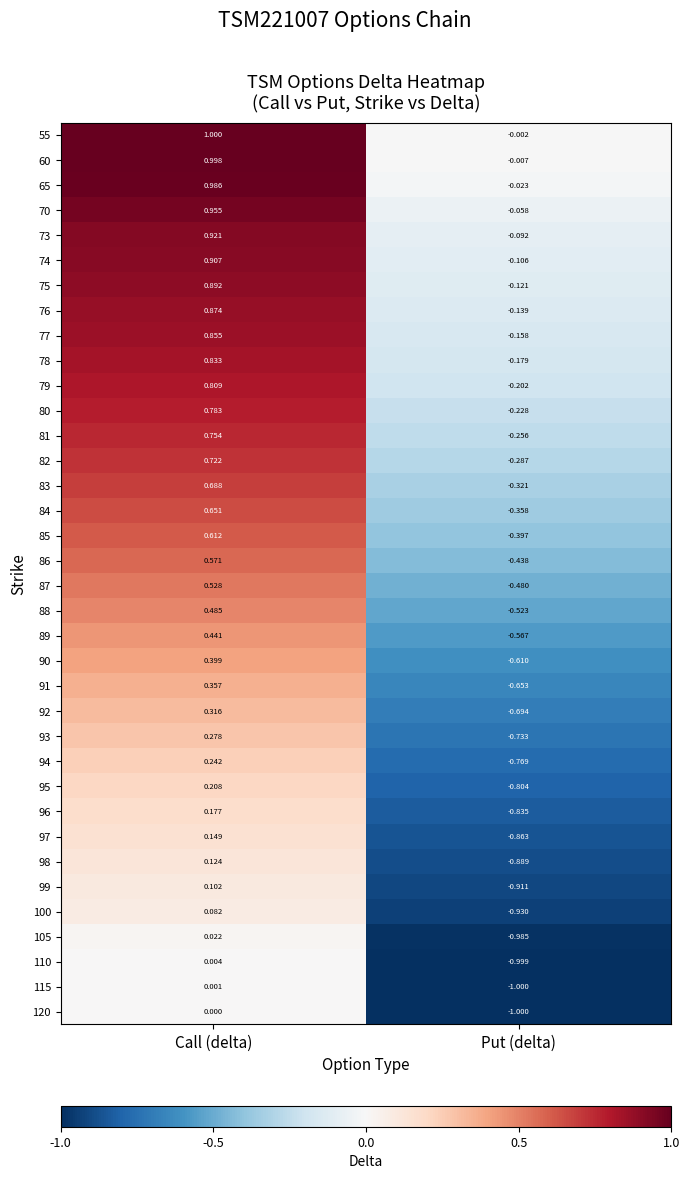

At which label is 77 closest to 0?

Put (delta)